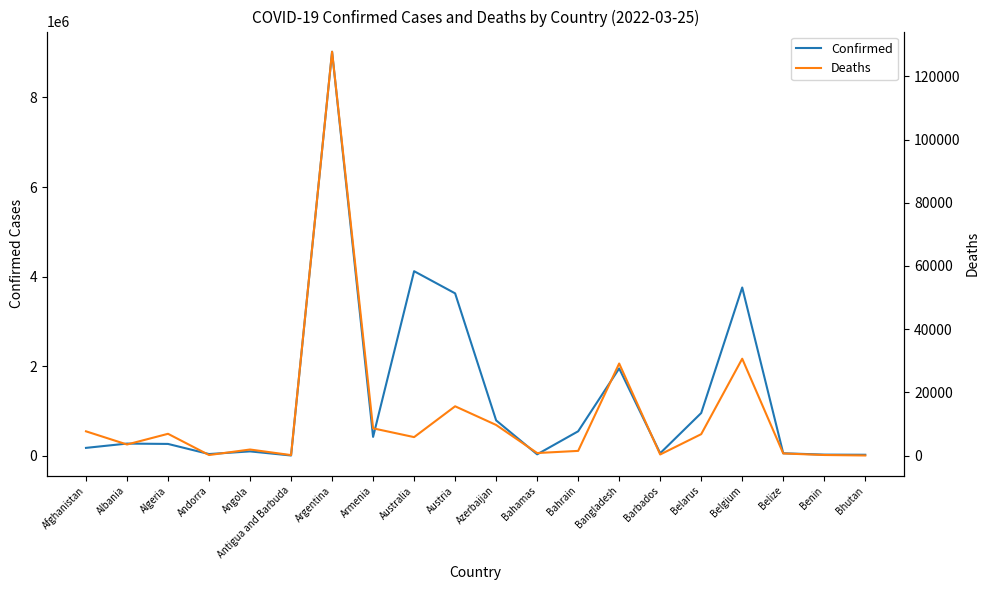

Is it true that Confirmed equals 69638 at Afghanistan?

False